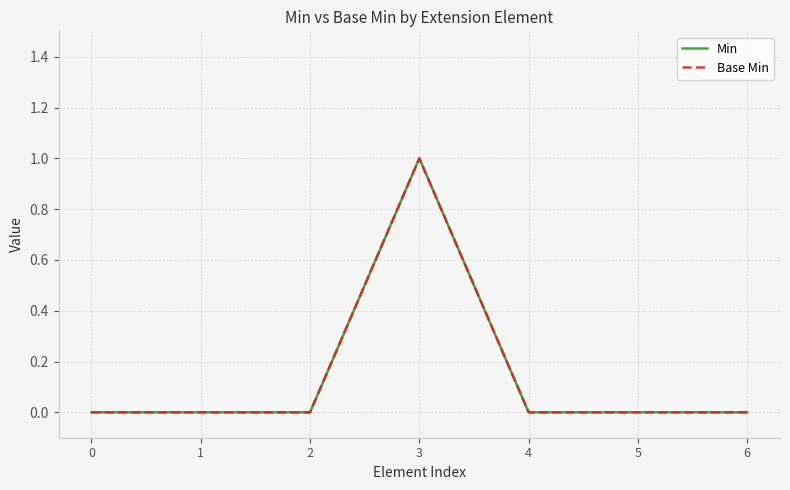

Does the chart have visible grid lines?

Yes